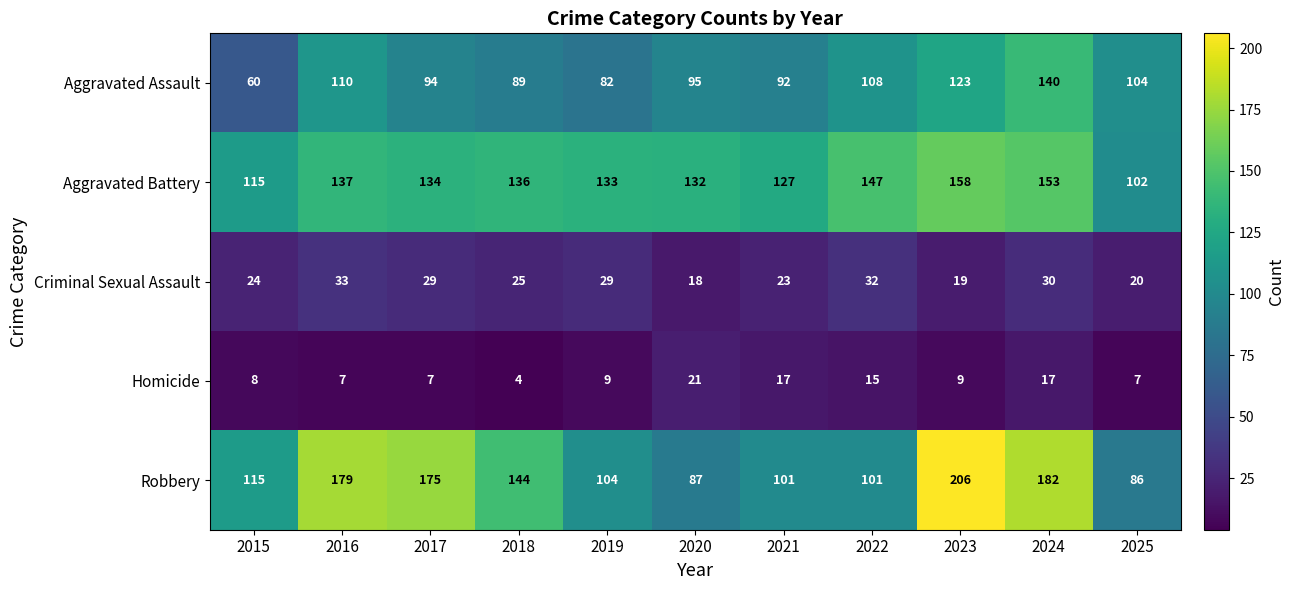

True or false: Aggravated Assault has a value of 60 at 2015.

True